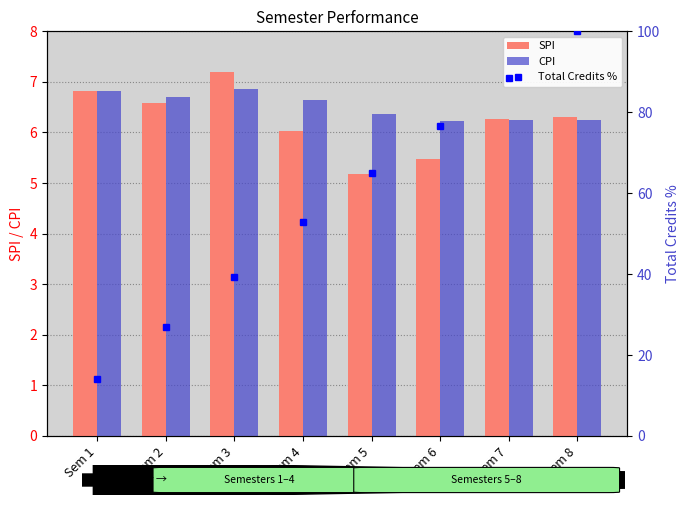

Is the value of Total Credits % at Sem 3 greater than the value of CPI at Sem 3?

Yes